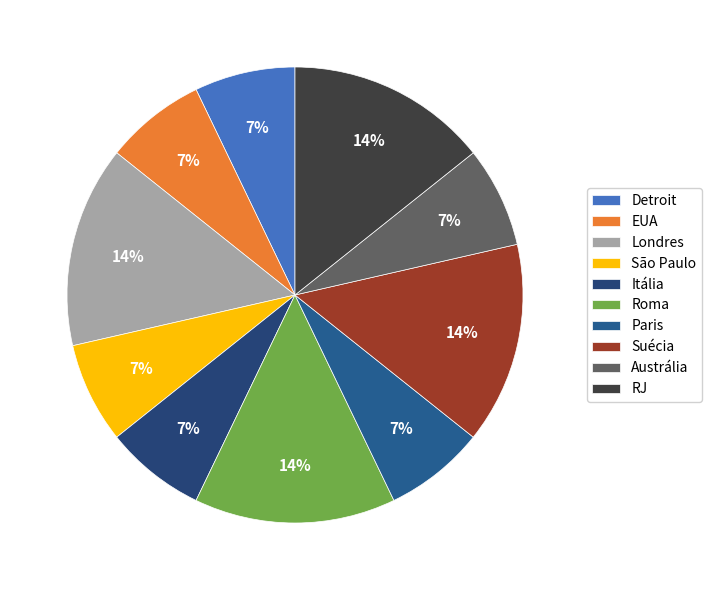

What percentage is the RJ slice, to the nearest percent?

14%